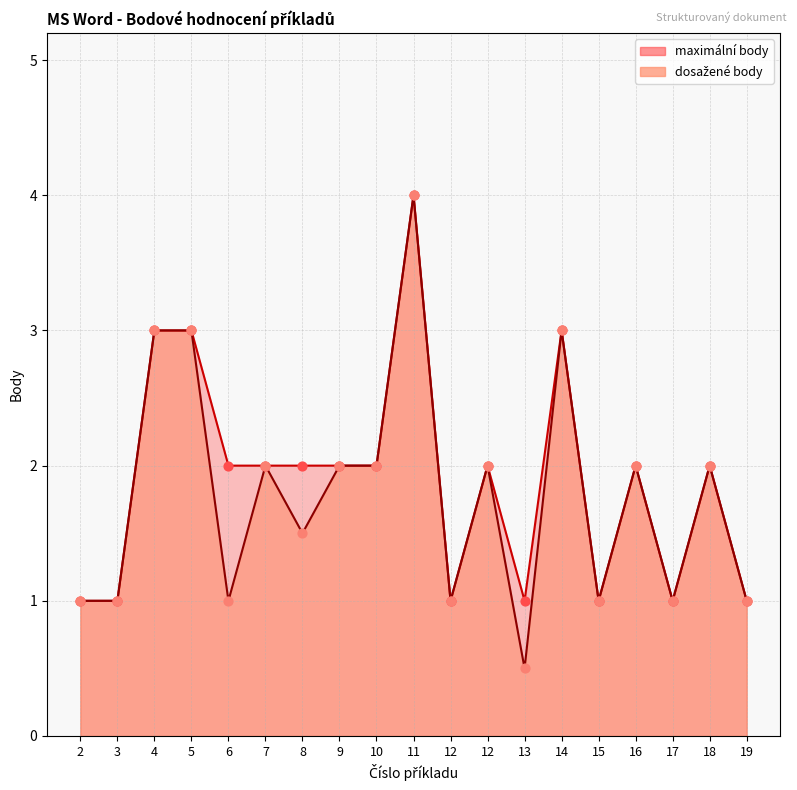

At how many categories does at least one series exceed 2?

4